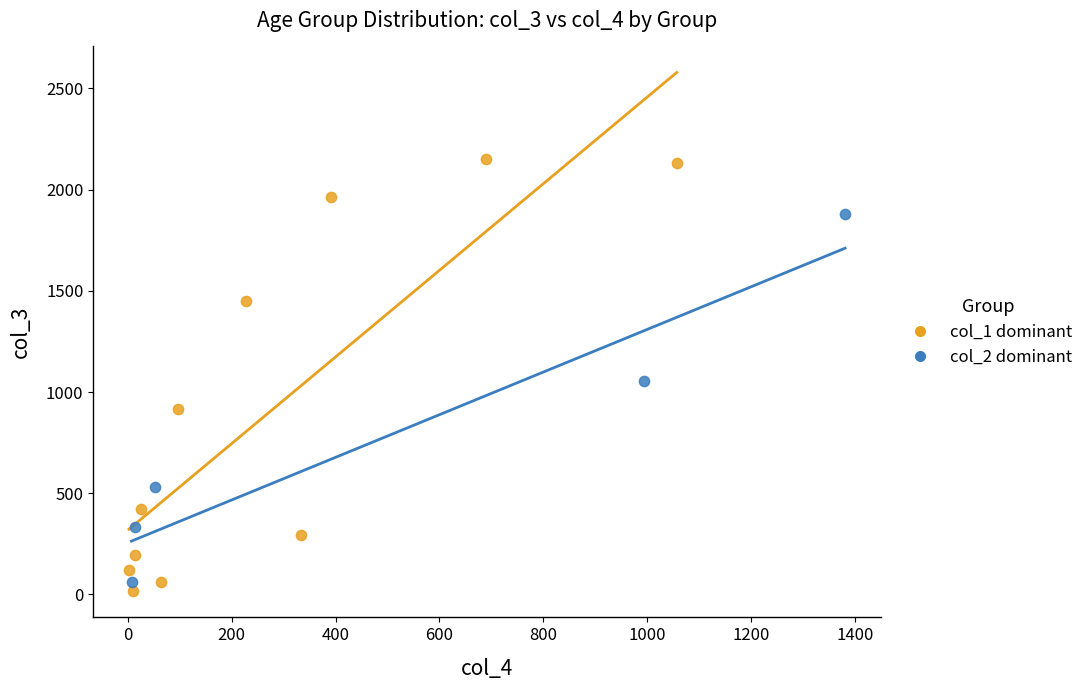

Which series reaches the maximum Y coordinate?

col_1 dominant